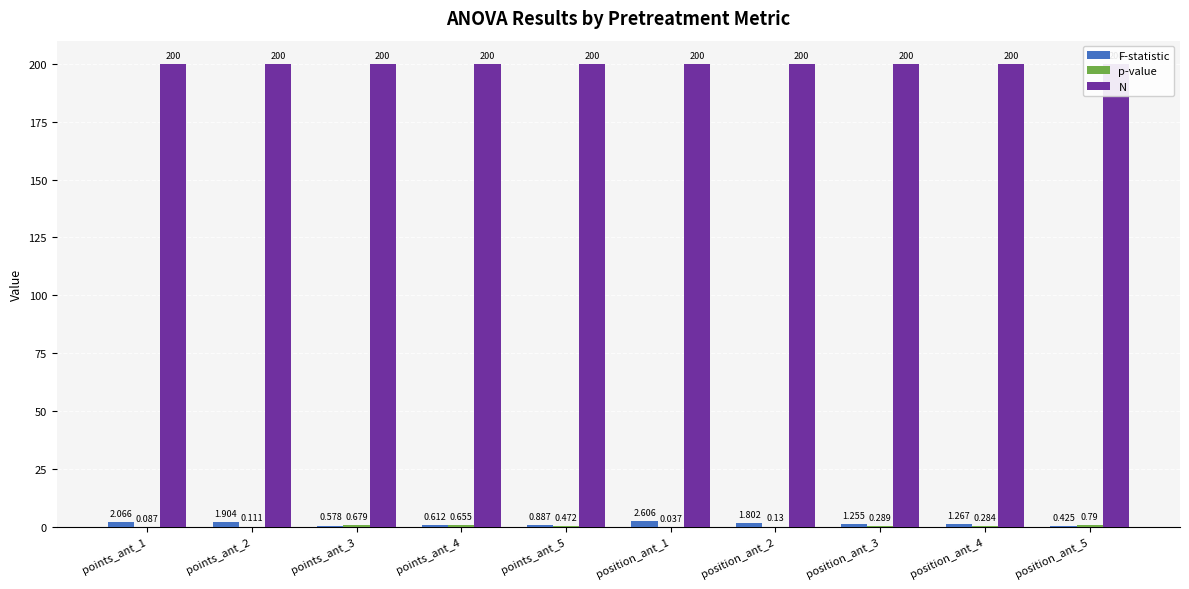

What is the lowest value of the F-statistic series?

0.4